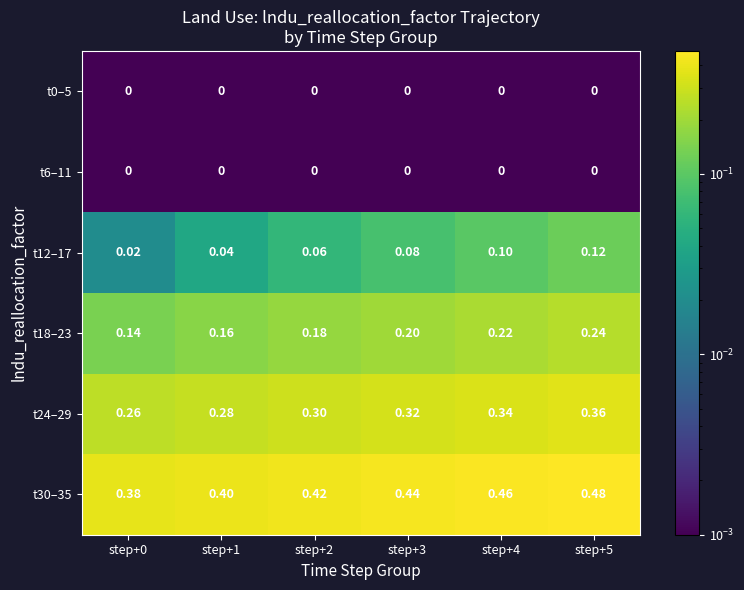

Is the value of t30–35 at step+4 greater than the value of t0–5 at step+5?

Yes